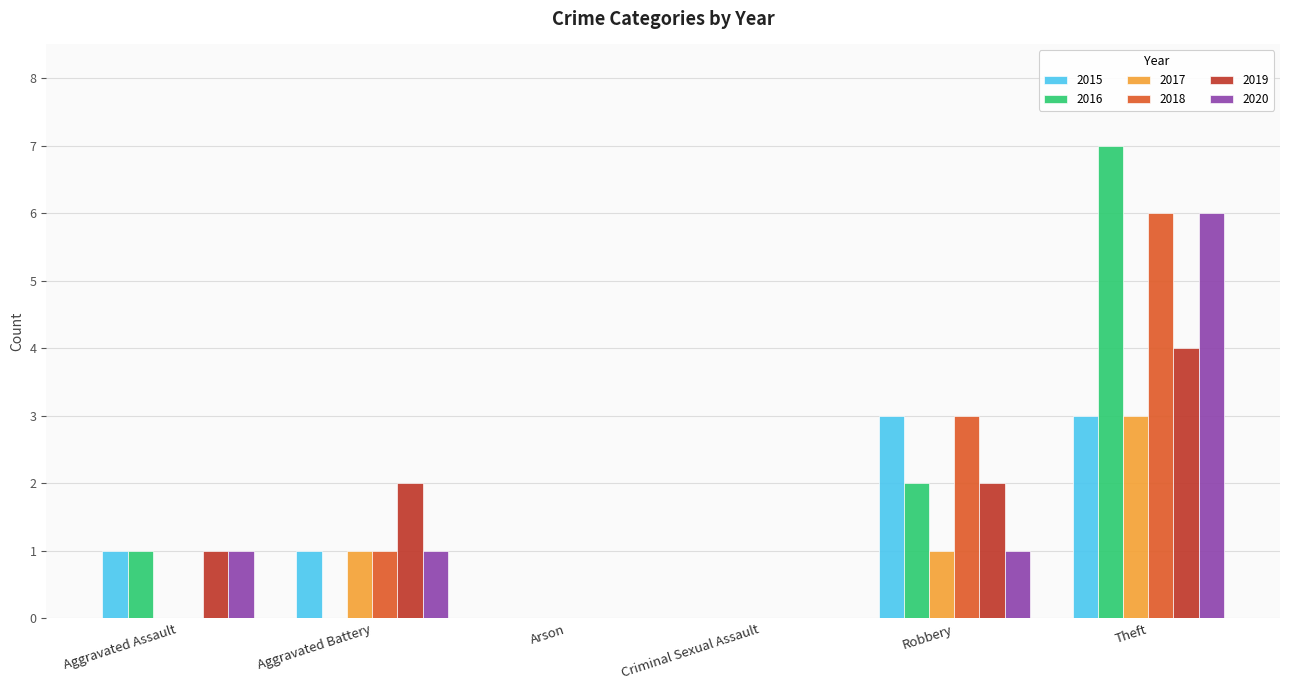

Count the number of categories in the chart.

6